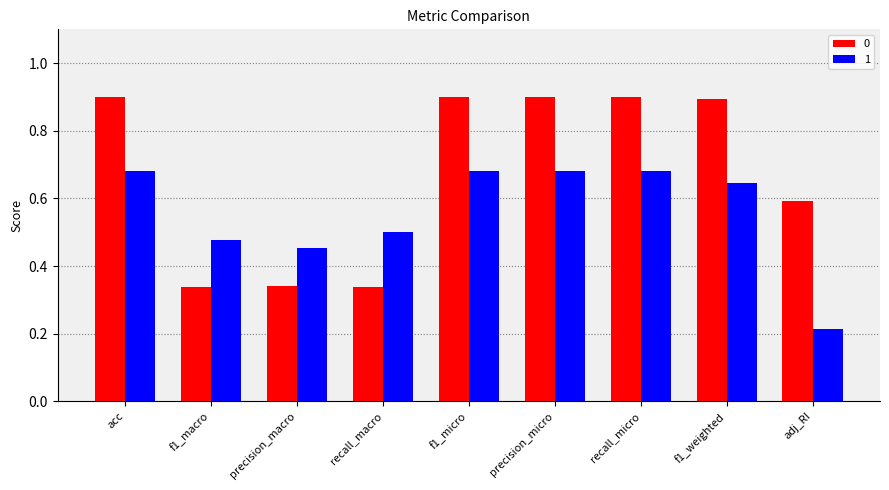

What is the sum of all 1 values?

5.0